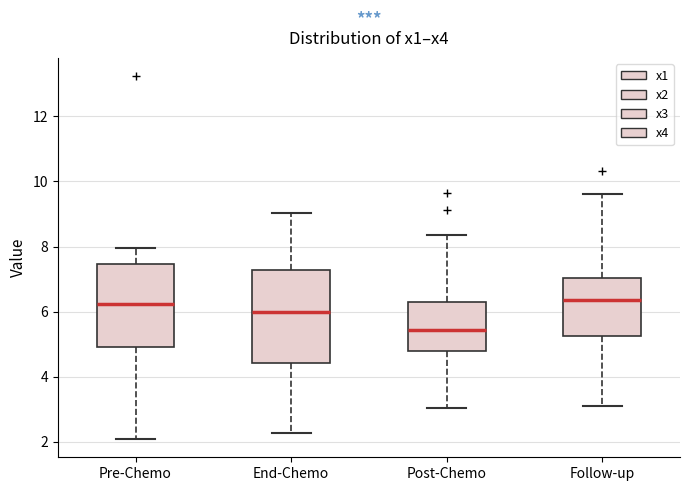

Reading left to right, read every box against the y-axis: the position of its median line, the range the box covers, and the ends of its whiskers. The values are not printed on the chart, so give them approximately, as read against the axis.

Pre-Chemo: median 6.2, box 5.0 to 7.4, whiskers 2.0 to 8.0
End-Chemo: median 6.0, box 4.4 to 7.2, whiskers 2.2 to 9.0
Post-Chemo: median 5.4, box 4.8 to 6.2, whiskers 3.0 to 8.4
Follow-up: median 6.4, box 5.2 to 7.0, whiskers 3.2 to 9.6